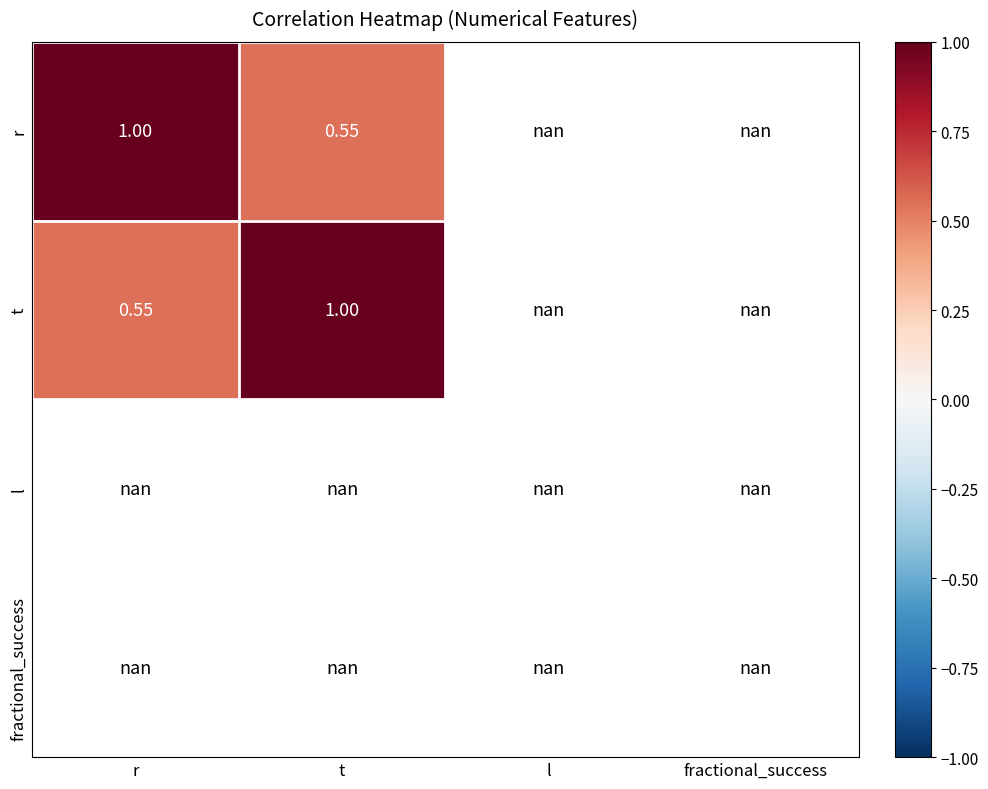

What is the greatest value displayed?

1.0